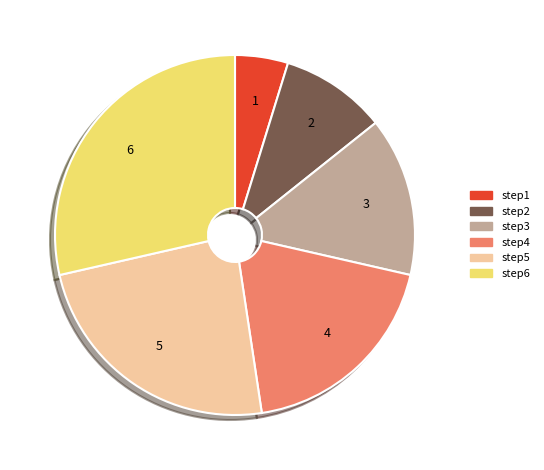

Which has a higher value, step4 or step1?

step4